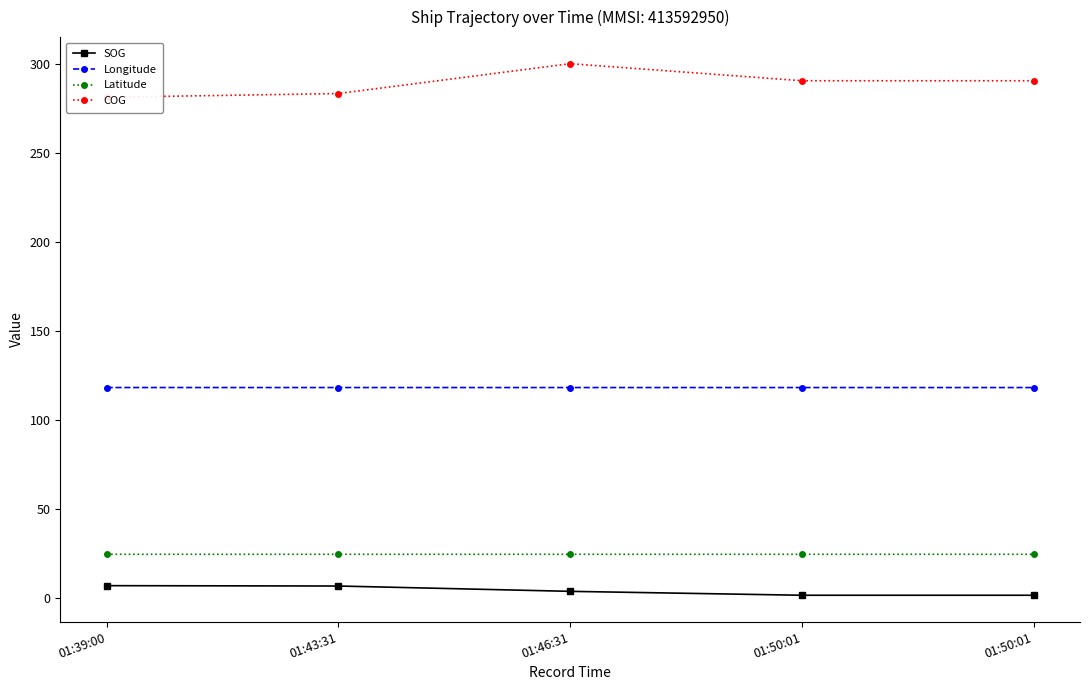

At which label does COG first exceed 290?

01:46:31